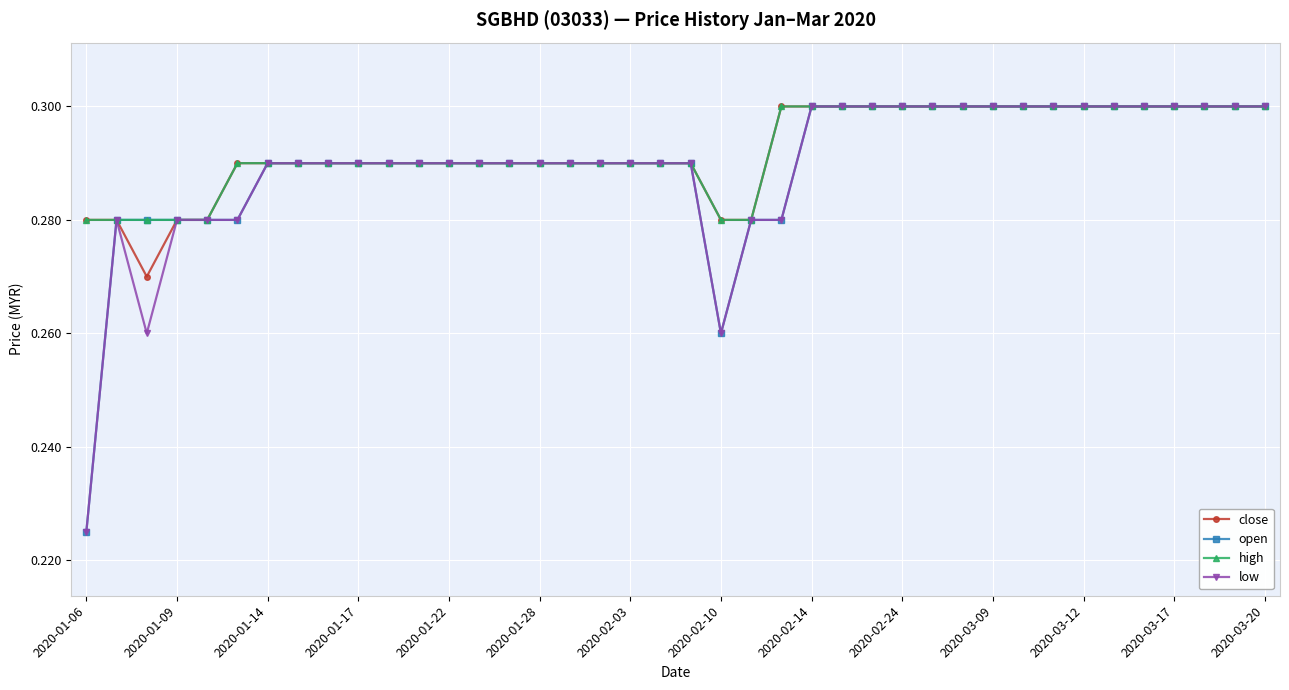

How many series are shown in this chart?

4